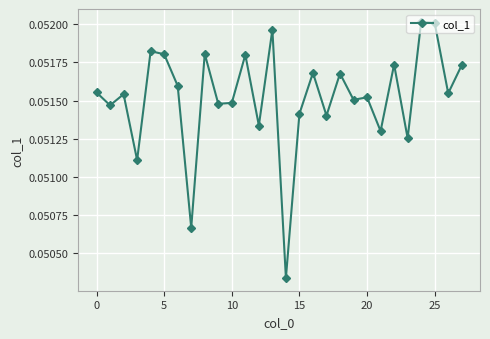

How many values are between 0 and 1?

28